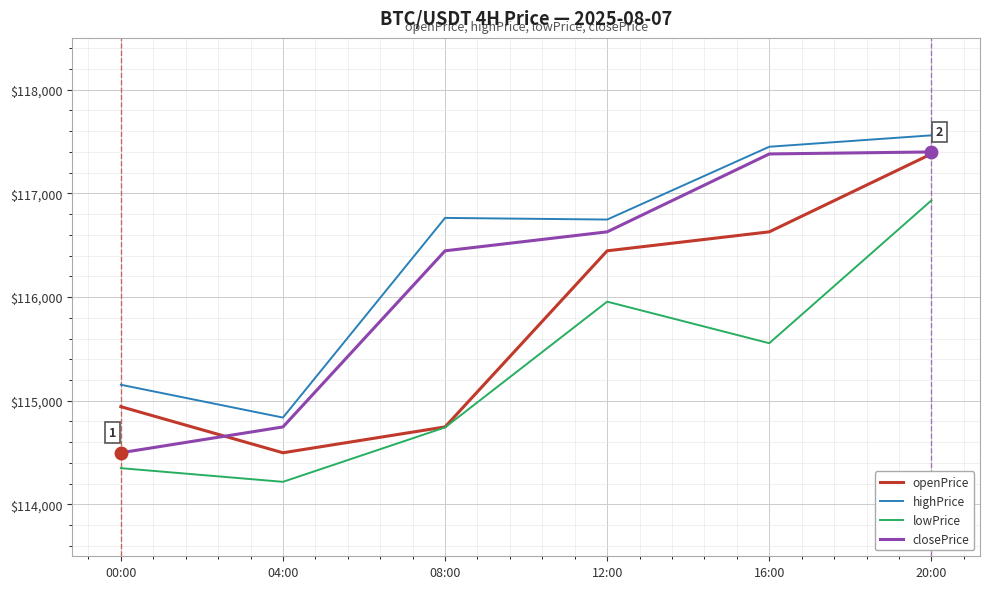

True or false: closePrice has a value of 117380.6 at 16:00.

True